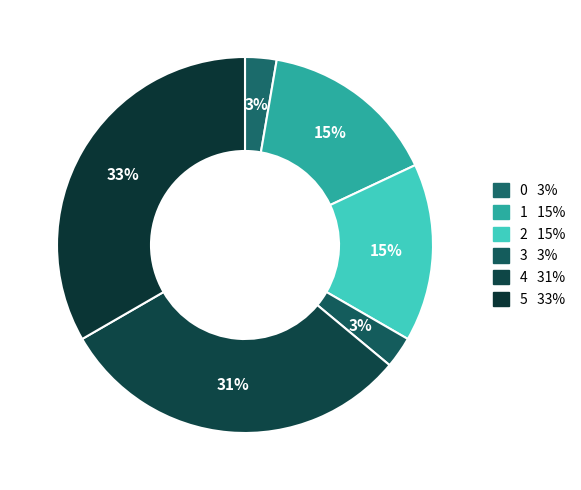

To the nearest percent, what is the average slice percentage?

17%